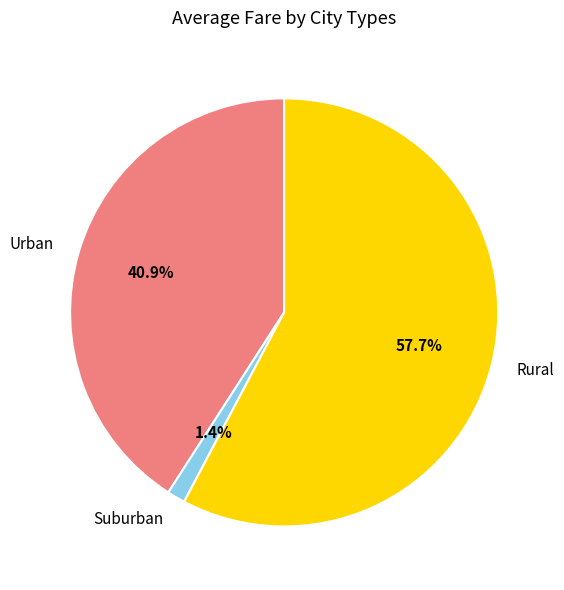

Does any single category account for the majority?

Yes